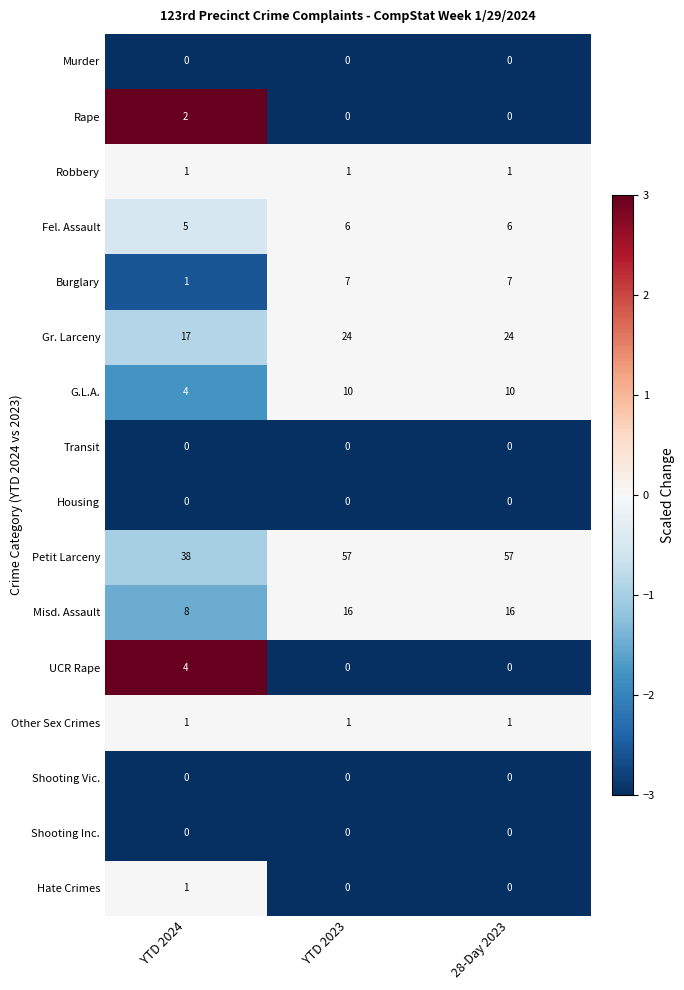

How many UCR Rape values are between 0 and 4?

3